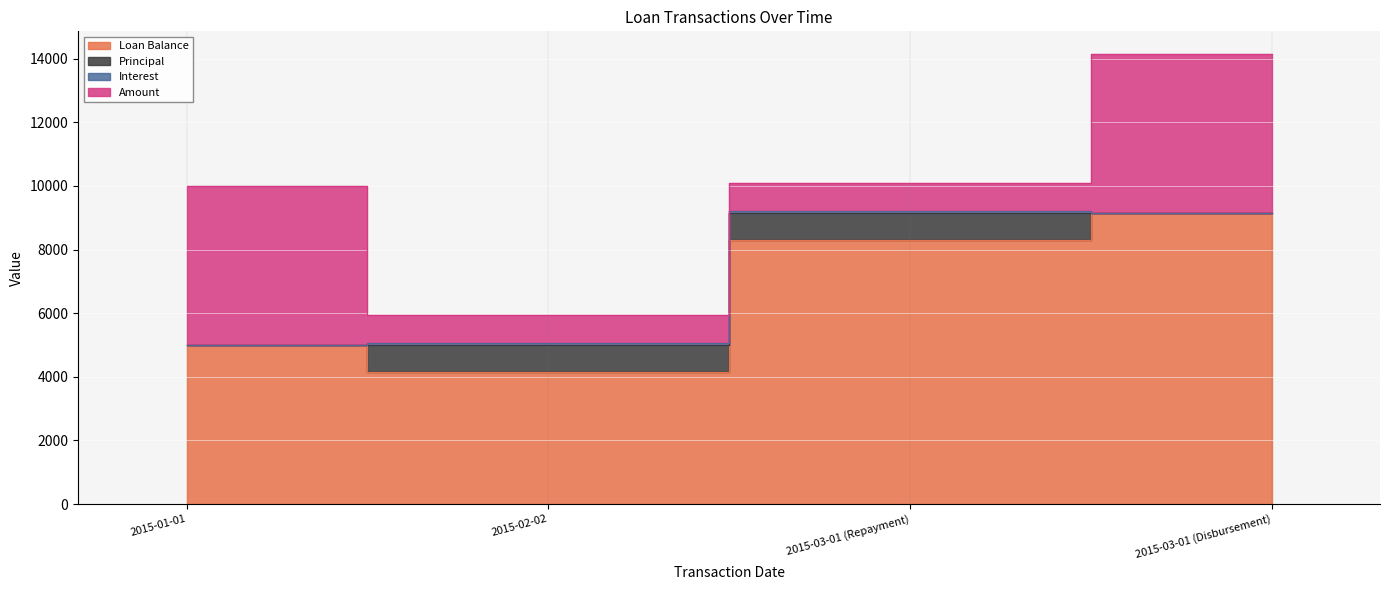

How many Amount values are between 900 and 5000?

4